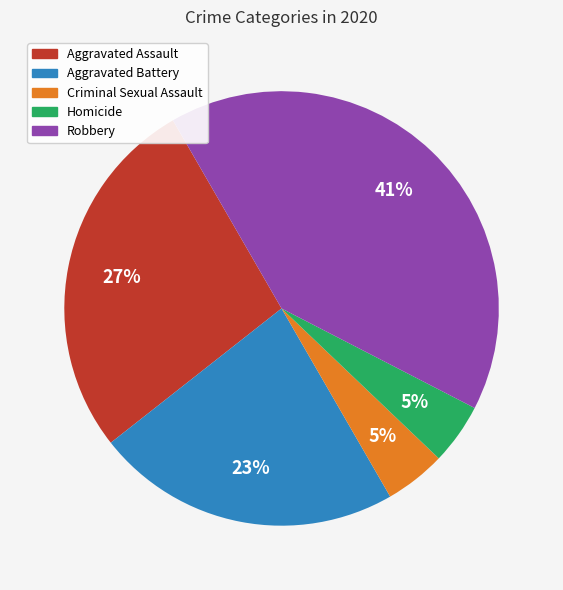

Is it true that Robbery is 41% of the pie?

True